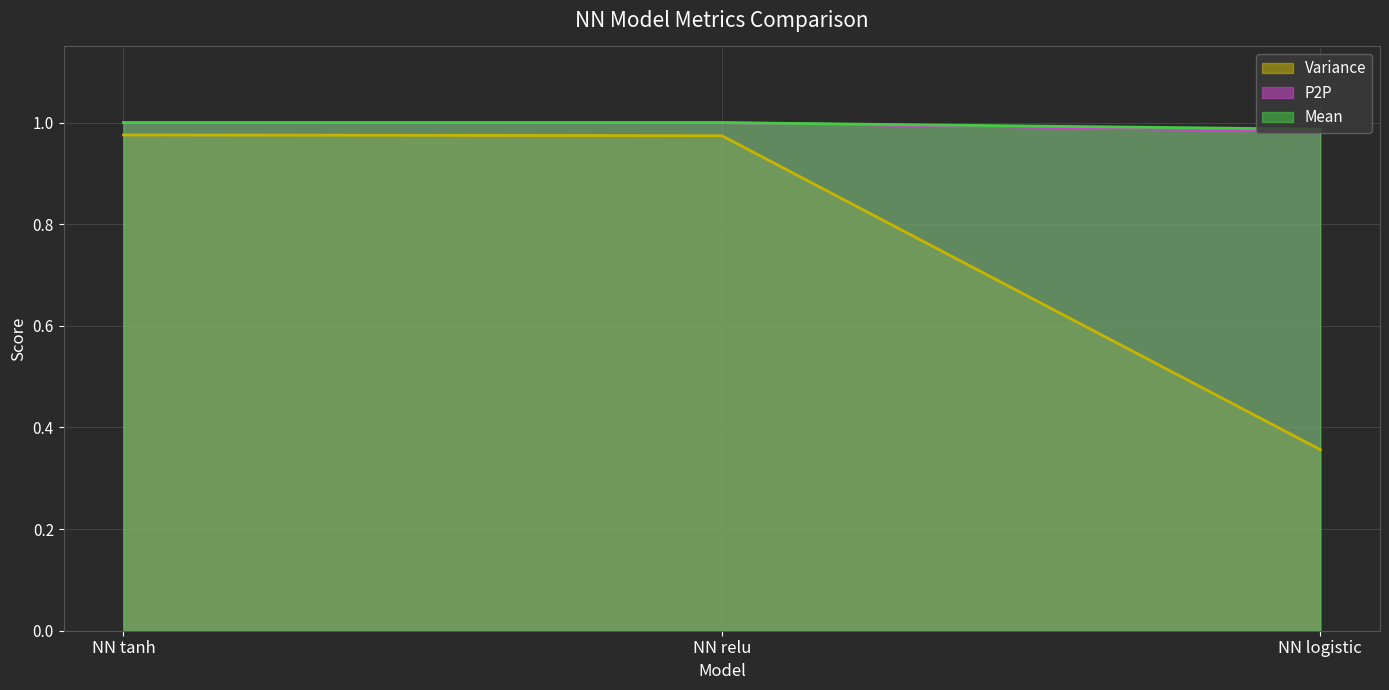

What is the value of the P2P point at the 2nd from the left?

1.0